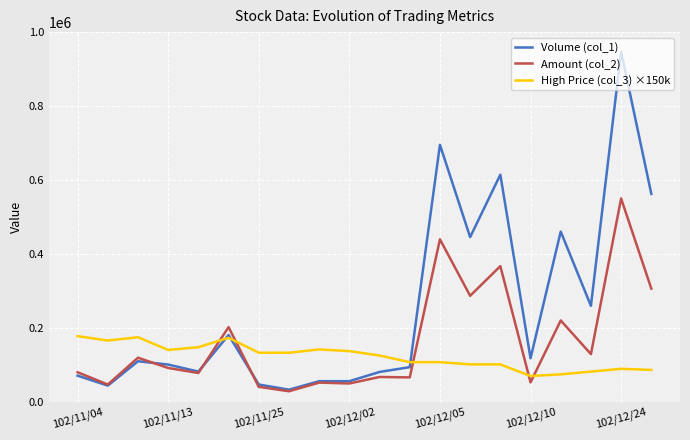

True or false: High Price (col_3) ×150k and Amount (col_2) intersect in this chart.

True